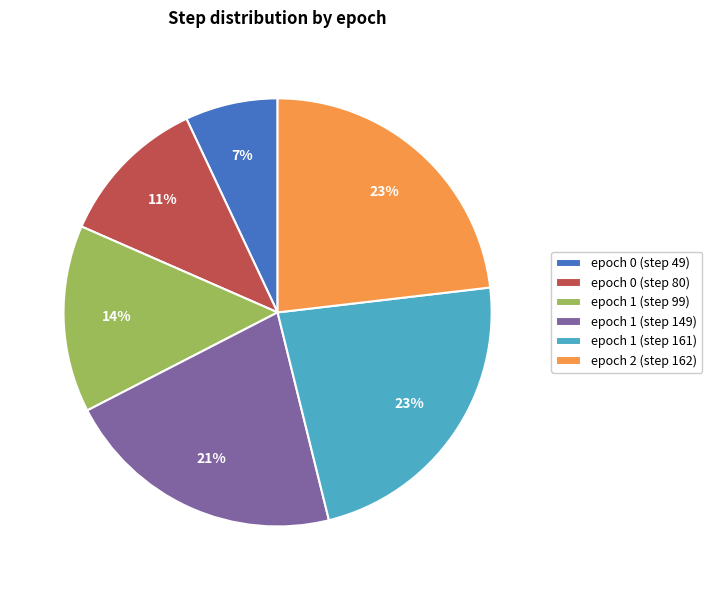

What is the smallest slice in the pie chart?

epoch 0 (step 49)